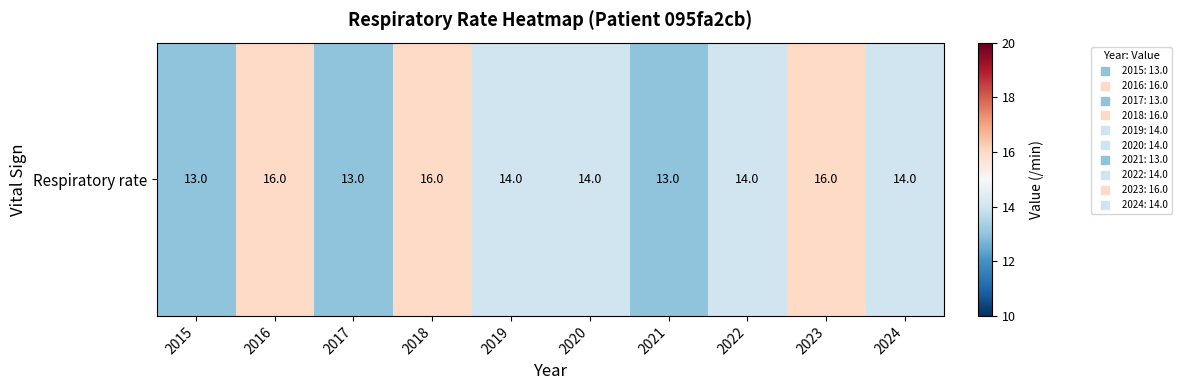

How many values are below 14?

3